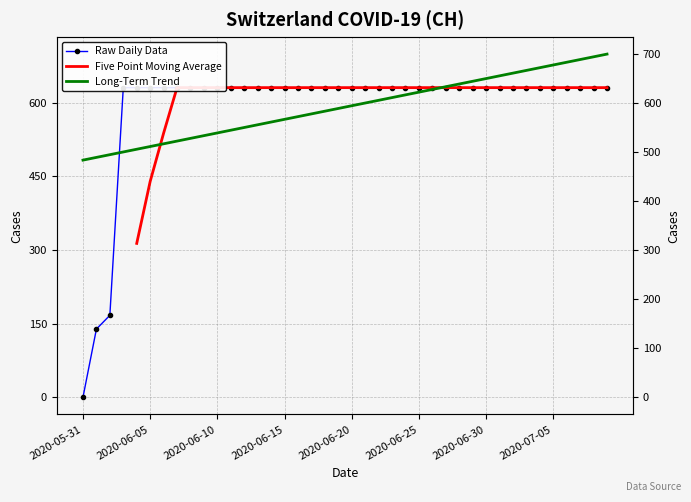

What is the average value?

591